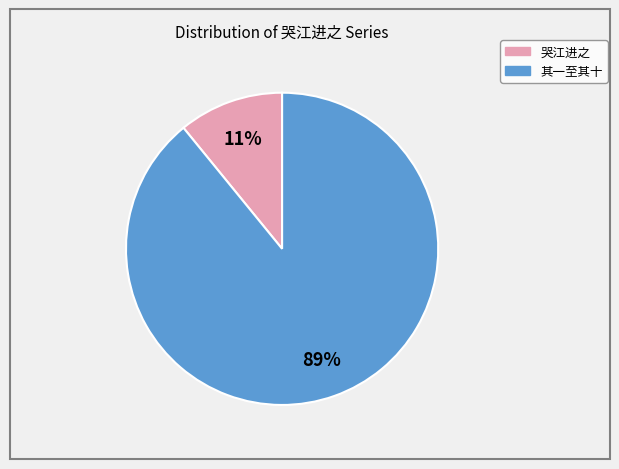

How many segments does this pie chart have?

2